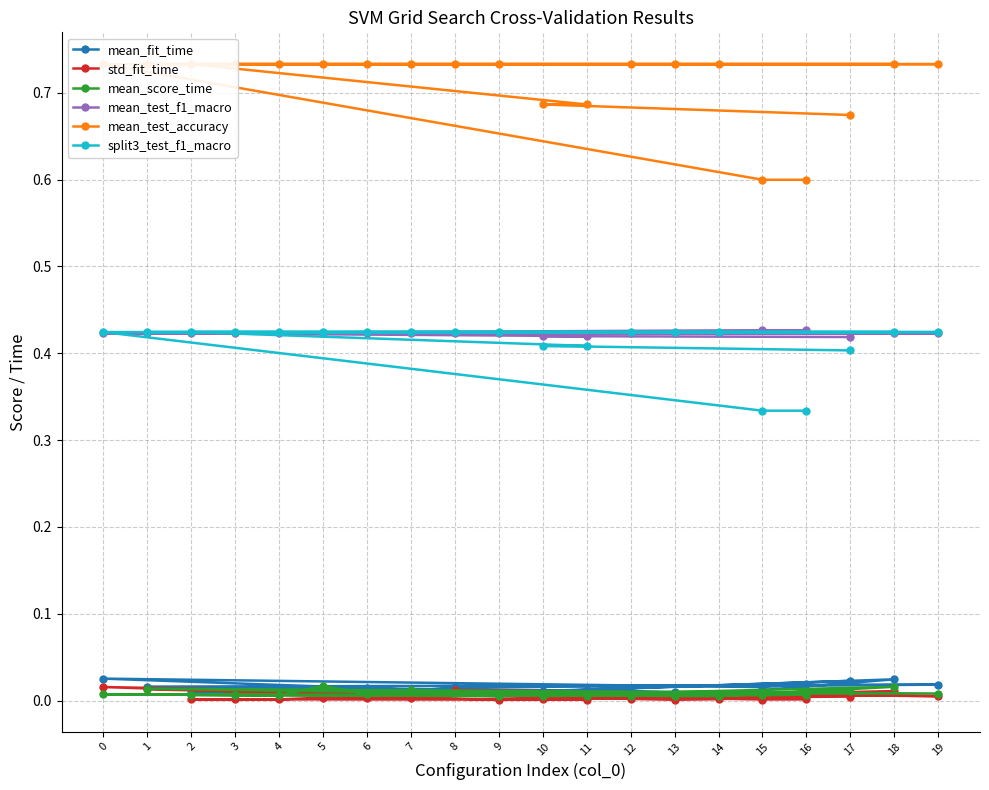

True or false: mean_fit_time has more than 1 points higher than both neighbors.

True